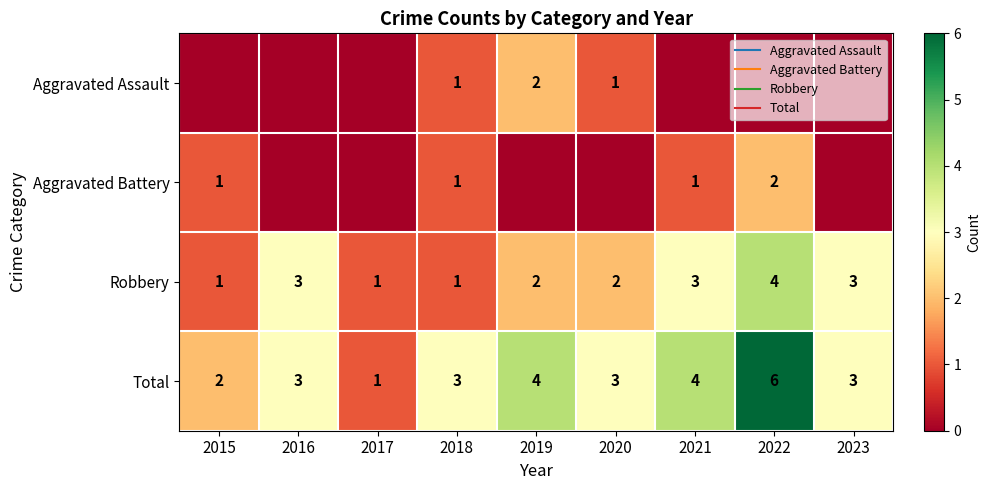

At which category does the chart reach its minimum across all series?

2015